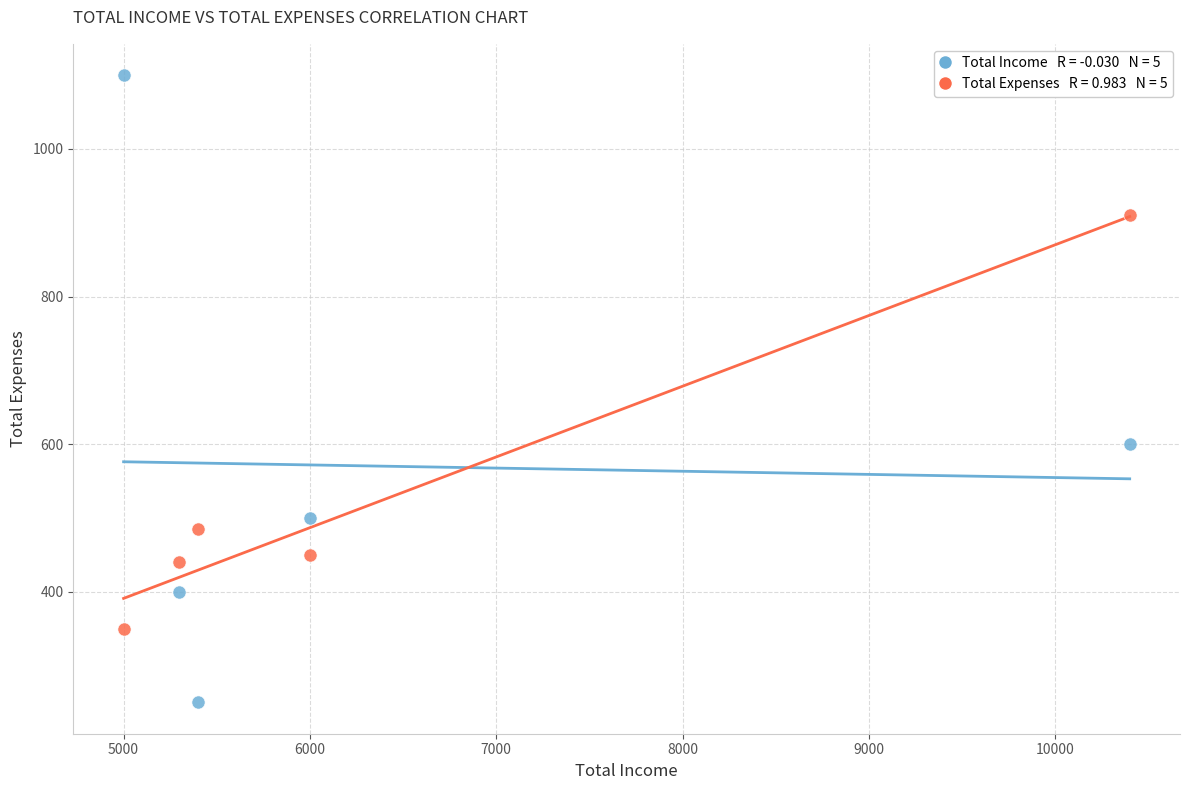

Across all data points, what is the range of X values (max minus min)?

5400